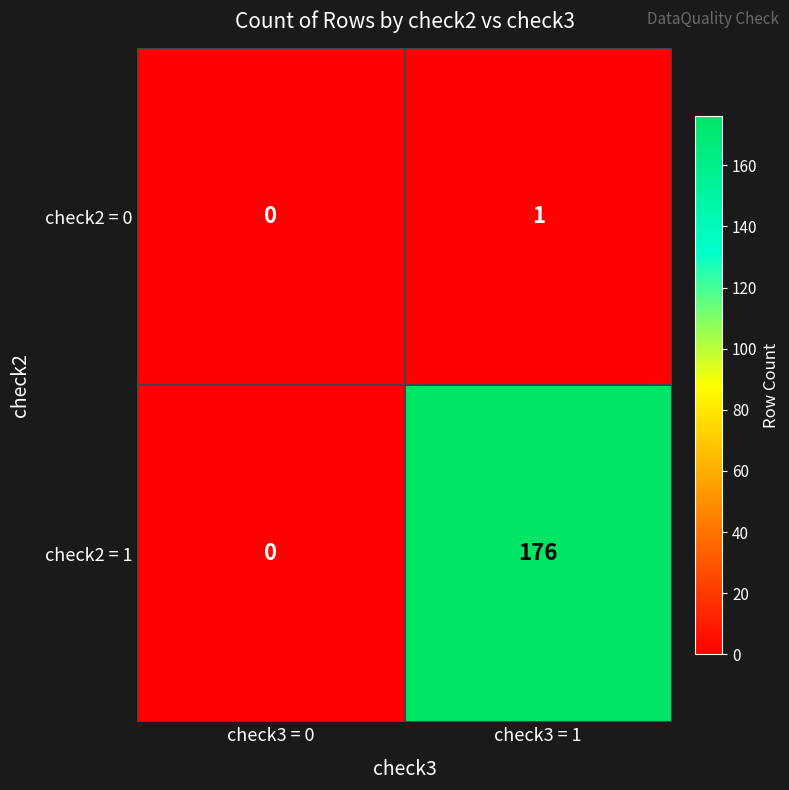

True or false: check2 = 0 has a value of 1 at check3 = 0.

False